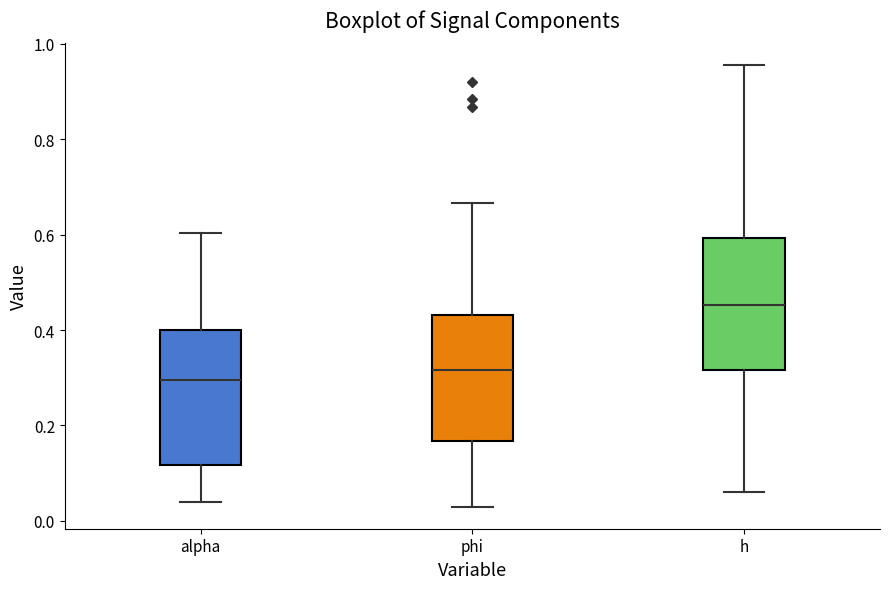

Reading left to right, transcribe this box plot: for each box, give where its median line is, the range the box spans, and where its two whiskers end, as read against the y-axis. The values are not printed on the chart, so give them approximately, as read against the axis.

alpha: median 0.30, box 0.12 to 0.40, whiskers 0.04 to 0.60
phi: median 0.32, box 0.16 to 0.44, whiskers 0.02 to 0.66
h: median 0.46, box 0.32 to 0.60, whiskers 0.06 to 0.96